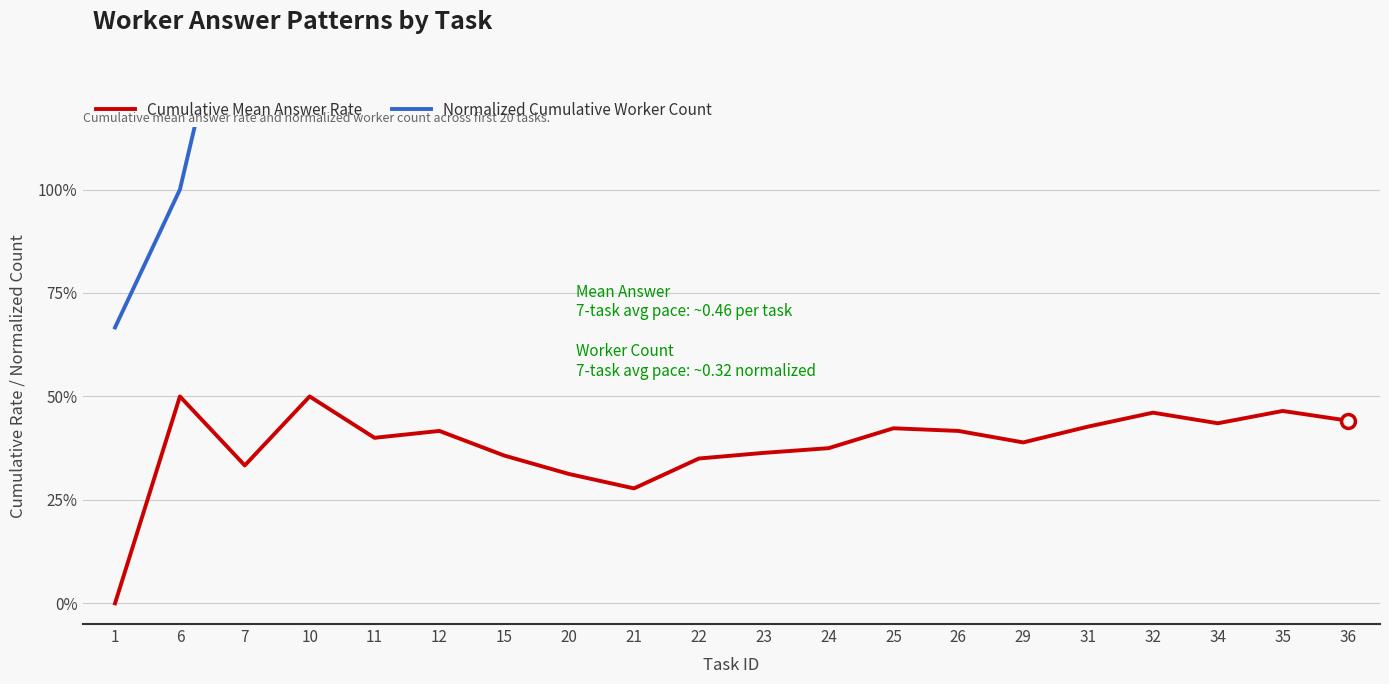

What is the average value of the Cumulative Mean Answer Rate series?

0.4